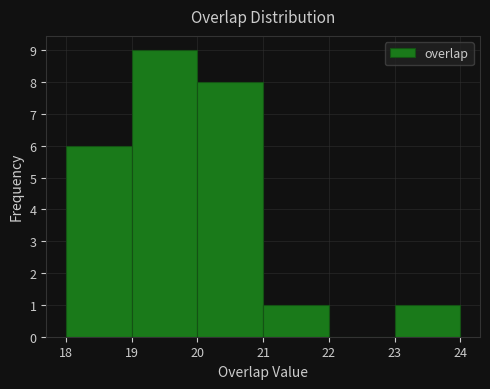

How tall is the bar that spans 19 to 20 on the x-axis? The values are not printed on the chart, so give them approximately, as read against the axis.

9